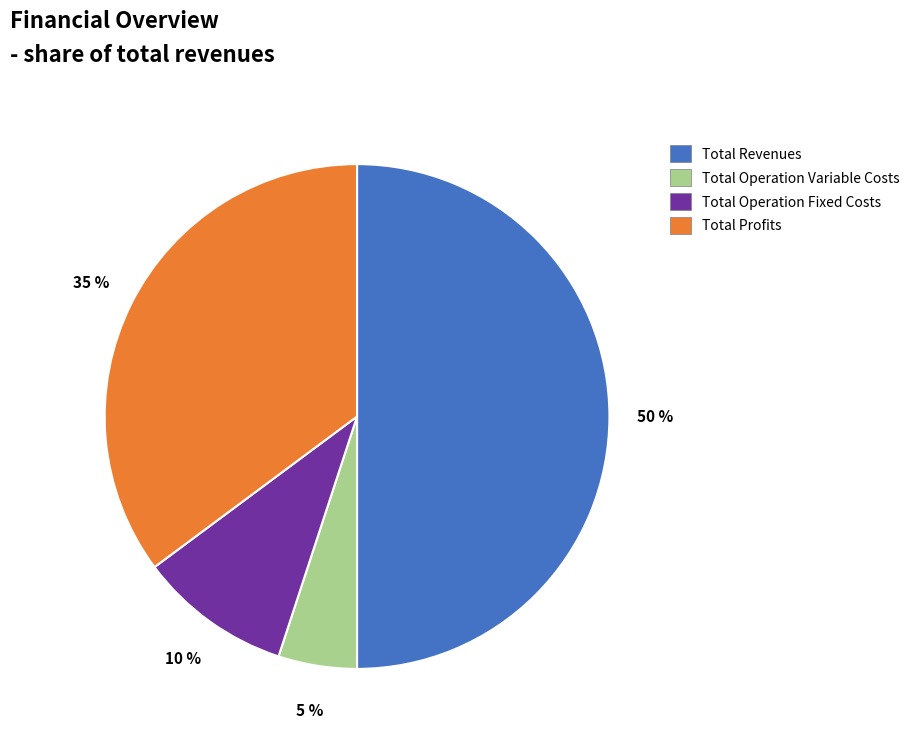

To the nearest percent, what is the average slice percentage?

25%